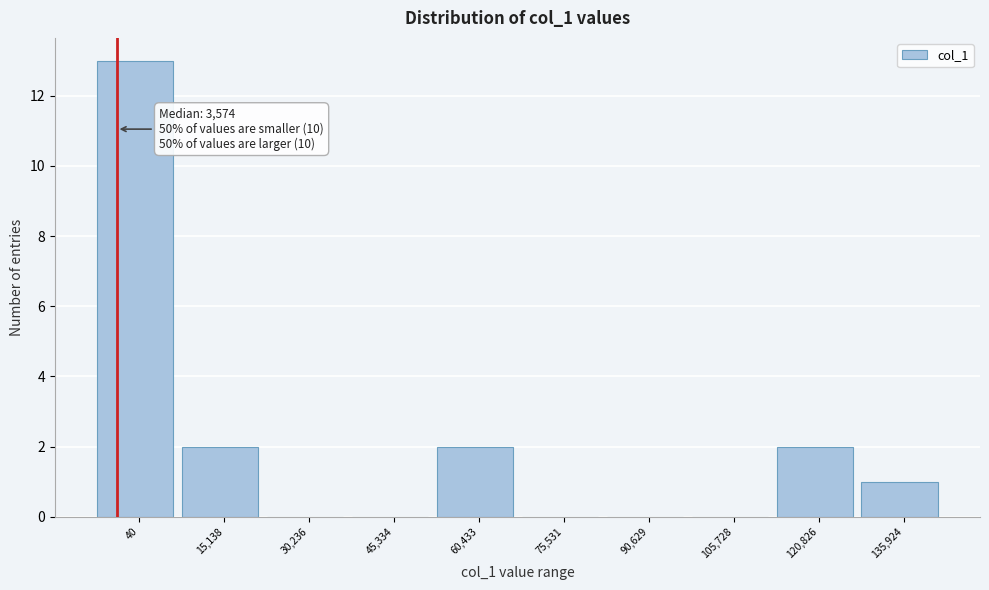

Reading left to right, list all the values displayed in this chart.

40=13	15,138=2	30,236=0	45,334=0	60,433=2	75,531=0	90,629=0	105,728=0	120,826=2	135,924=1